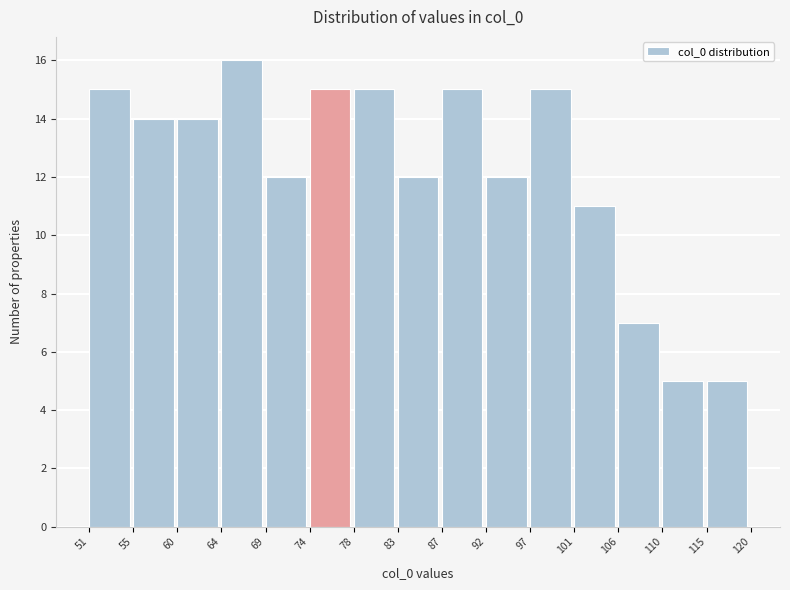

Reading left to right, what are all the values shown in this chart?

15	14	14	16	12	15	15	12	15	12	15	11	7	5	5